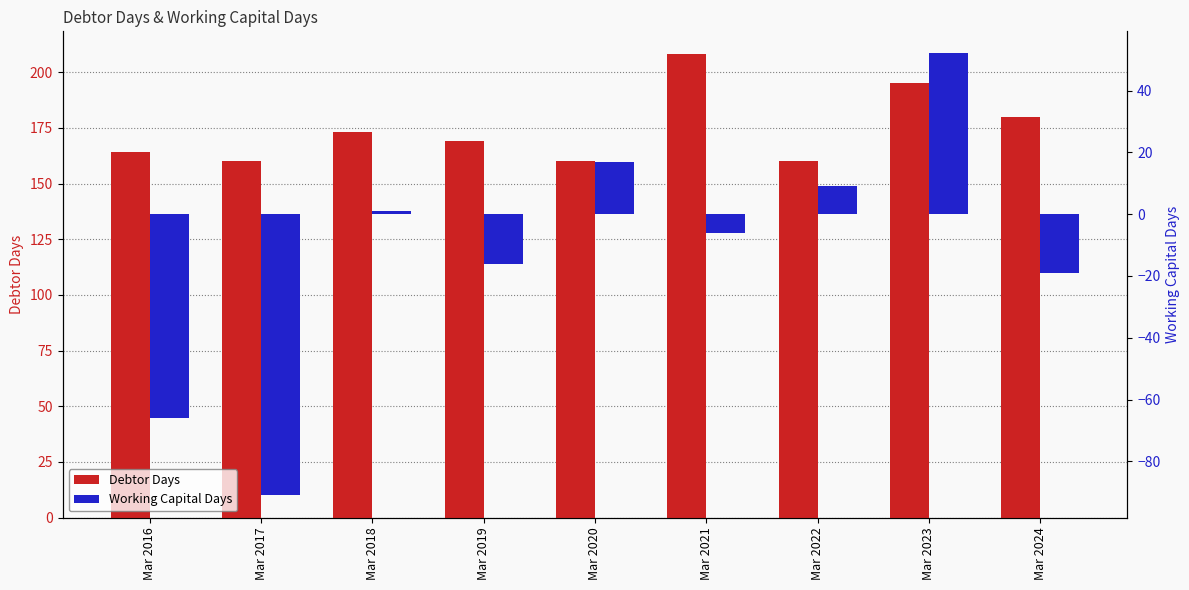

Reading left to right, transcribe all the data shown in this chart.

Debtor Days: 164	160	173	169	160	208	160	195	180
Working Capital Days: -66	-91	1	-16	17	-6	9	52	-19